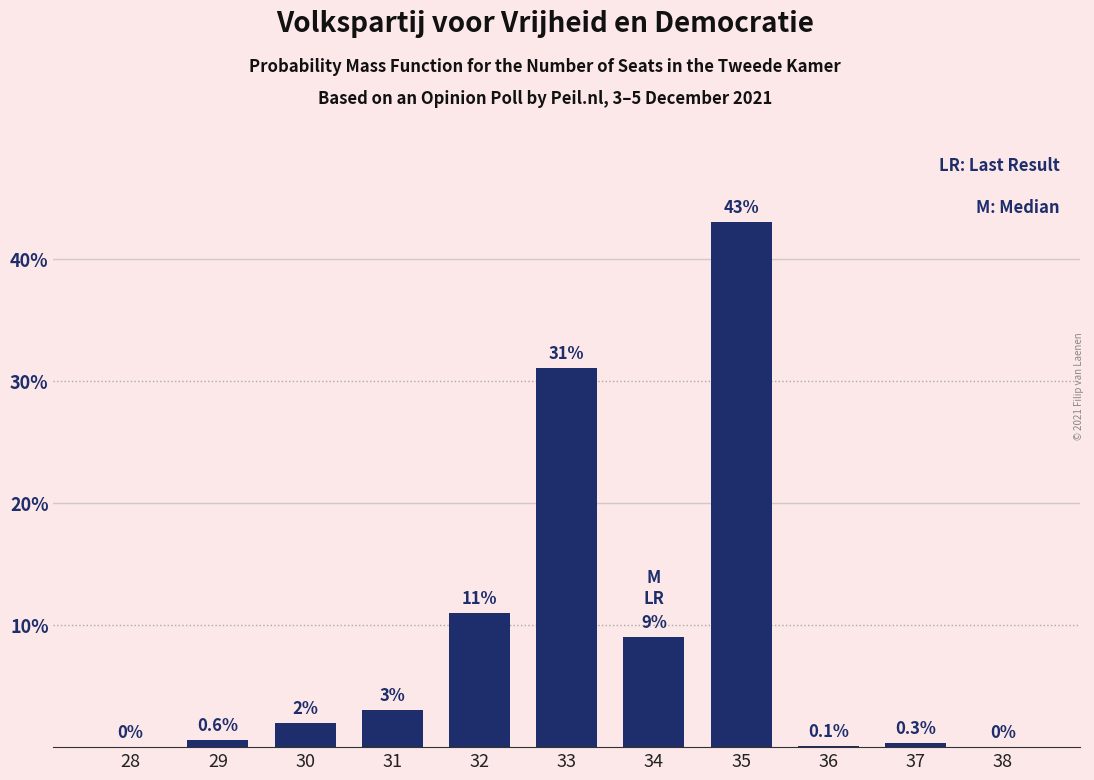

Reading left to right, extract all data points from this chart.

28=0.0	29=0.6	30=2.0	31=3.0	32=11.0	33=31.0	34=9.0	35=43.0	36=0.1	37=0.3	38=0.0